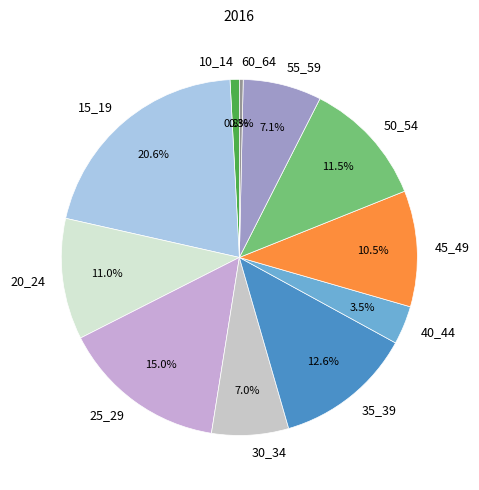

Does 15_19 represent more than half of the total?

No